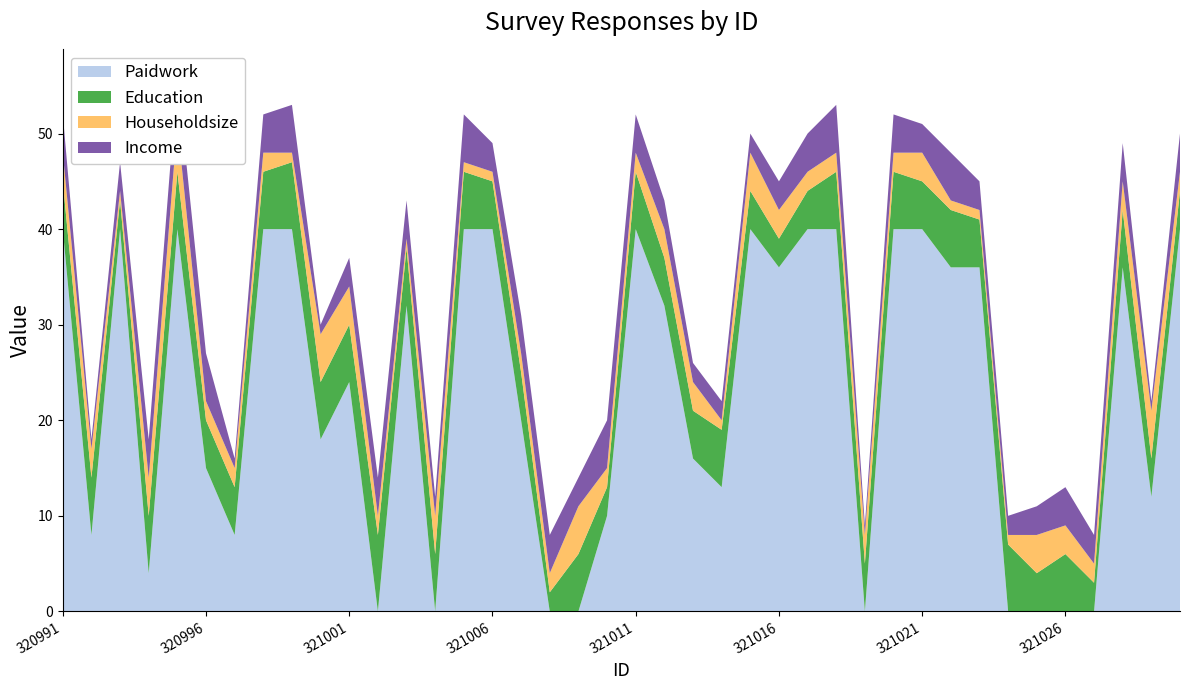

Reading left to right, list all the values displayed in this chart.

Paidwork: 320991=40	320992=8	320993=40	320994=4	320995=40	320996=15	320997=8	320998=40	320999=40	321000=18	321001=24	321002=0	321003=32	321004=0	321005=40	321006=40	321007=20	321008=0	321009=0	321010=10	321011=40	321012=32	321013=16	321014=13	321015=40	321016=36	321017=40	321018=40	321019=0	321020=40	321021=40	321022=36	321023=36	321024=0	321025=0	321026=0	321027=0	321028=36	321029=12	321030=40
Education: 320991=5	320992=6	320993=3	320994=6	320995=6	320996=5	320997=5	320998=6	320999=7	321000=6	321001=6	321002=8	321003=6	321004=6	321005=6	321006=5	321007=5	321008=2	321009=6	321010=3	321011=6	321012=5	321013=5	321014=6	321015=4	321016=3	321017=4	321018=6	321019=5	321020=6	321021=5	321022=6	321023=5	321024=7	321025=4	321026=6	321027=3	321028=6	321029=4	321030=4
Householdsize: 320991=3	320992=3	320993=1	320994=4	320995=5	320996=2	320997=2	320998=2	320999=1	321000=5	321001=4	321002=2	321003=1	321004=4	321005=1	321006=1	321007=2	321008=2	321009=5	321010=2	321011=2	321012=3	321013=3	321014=1	321015=4	321016=3	321017=2	321018=2	321019=3	321020=2	321021=3	321022=1	321023=1	321024=1	321025=4	321026=3	321027=2	321028=3	321029=5	321030=2
Income: 320991=4	320992=1	320993=3	320994=4	320995=5	320996=5	320997=1	320998=4	320999=5	321000=1	321001=3	321002=4	321003=4	321004=2	321005=5	321006=3	321007=4	321008=4	321009=3	321010=5	321011=4	321012=3	321013=2	321014=2	321015=2	321016=3	321017=4	321018=5	321019=1	321020=4	321021=3	321022=5	321023=3	321024=2	321025=3	321026=4	321027=3	321028=4	321029=1	321030=4